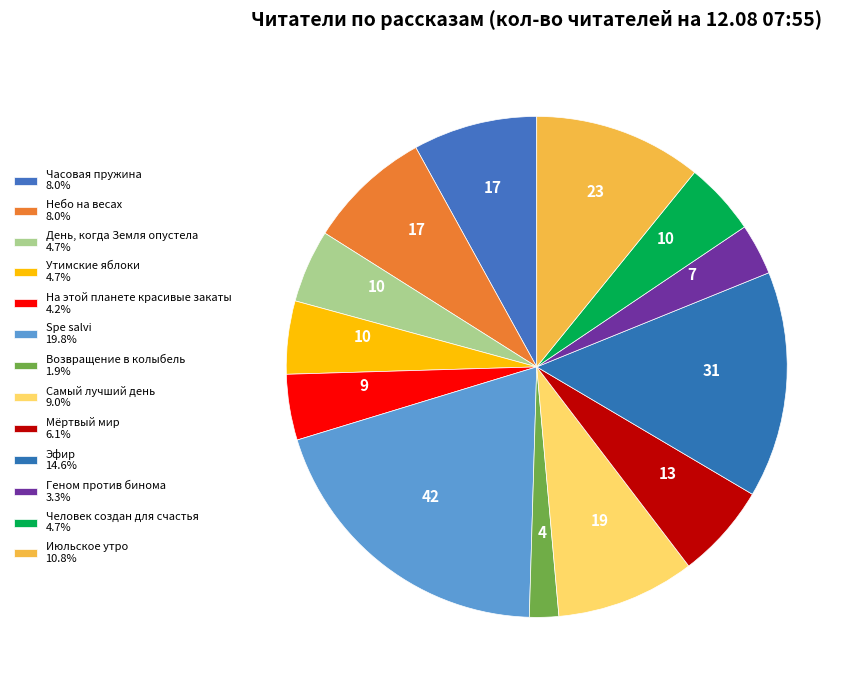

Rank the categories by value from highest to lowest.

Spe salvi, Эфир, Июльское утро, Самый лучший день, Часовая пружина, Небо на весах, Мёртвый мир, День, когда Земля опустела, Утимские яблоки, Человек создан для счастья, На этой планете красивые закаты, Геном против бинома, Возвращение в колыбель